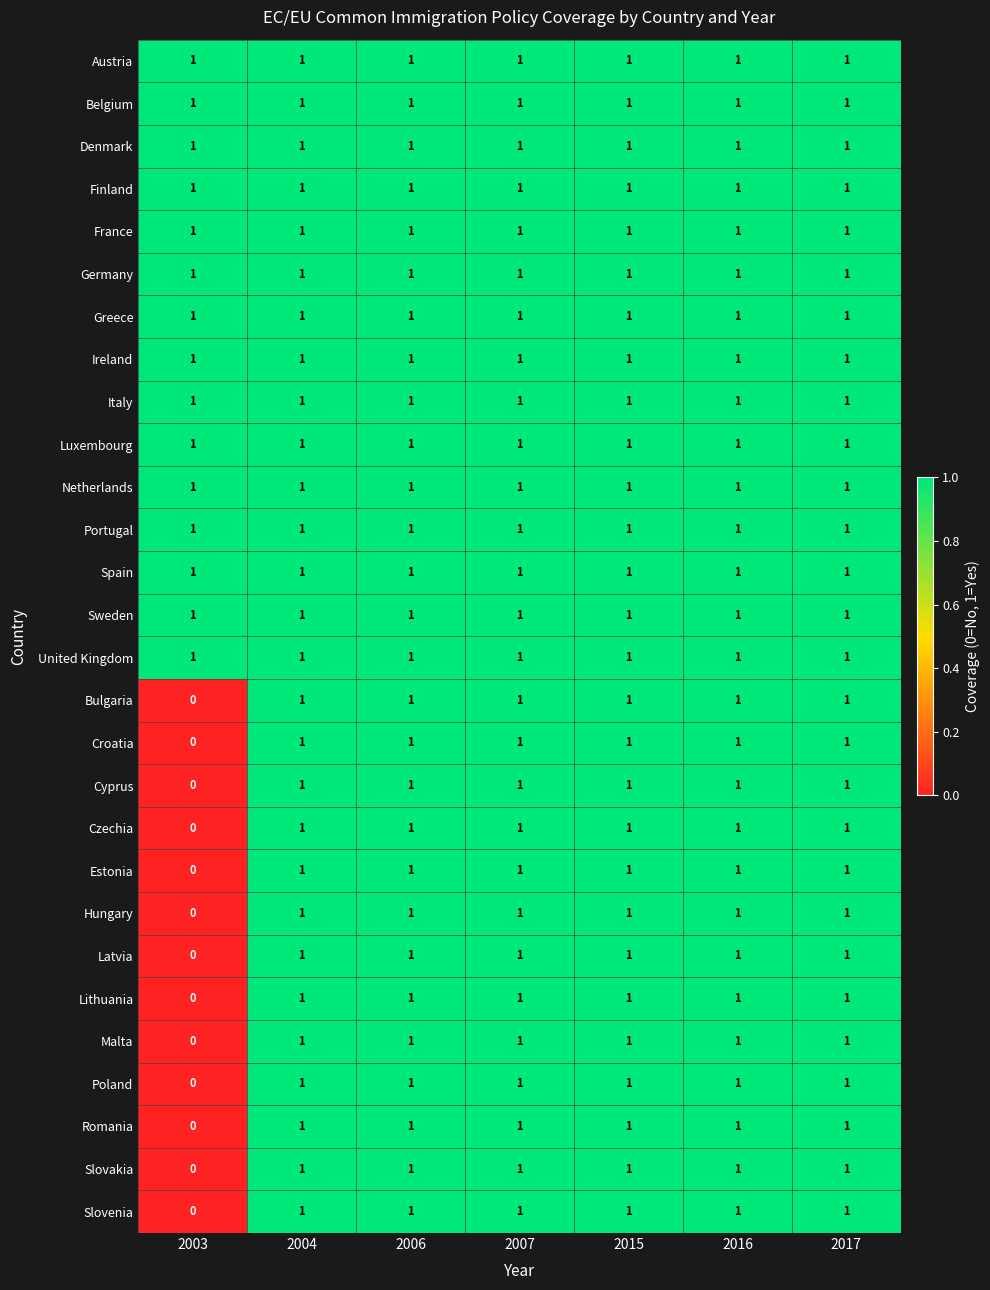

Which label corresponds to the smallest value in the chart?

2003